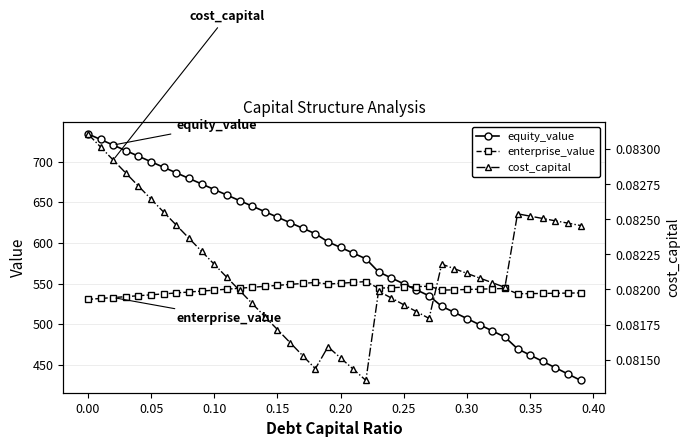

True or false: enterprise_value and equity_value cross at least once.

True